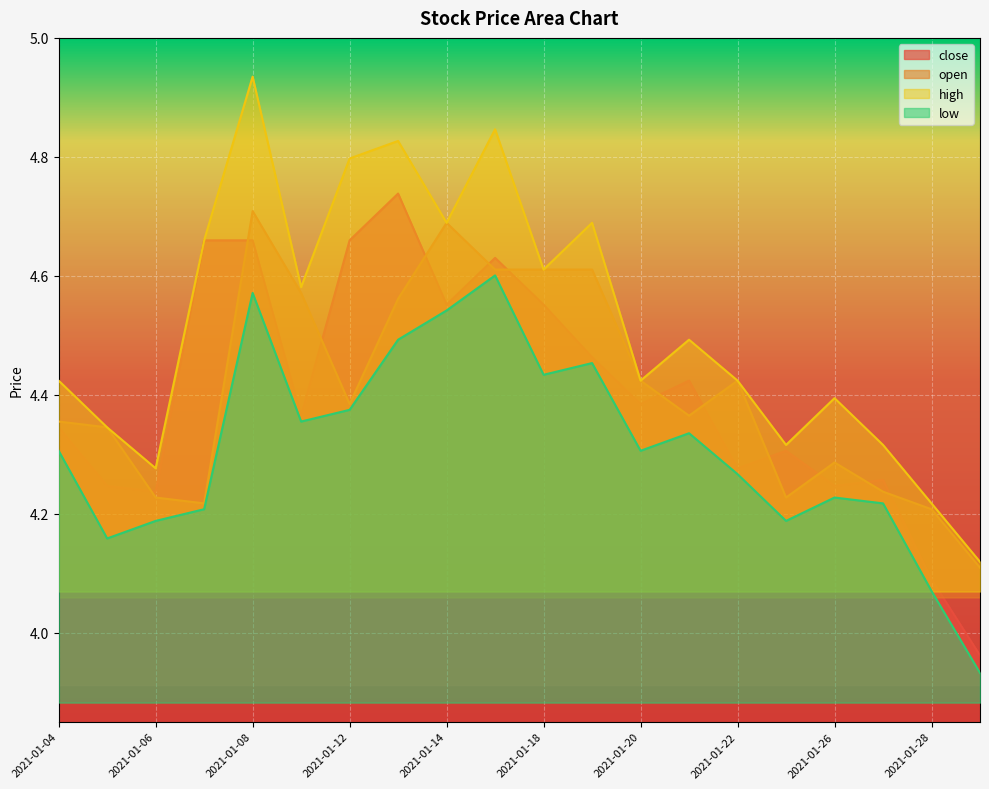

At which category is the sum across all series the highest?

2021-01-08